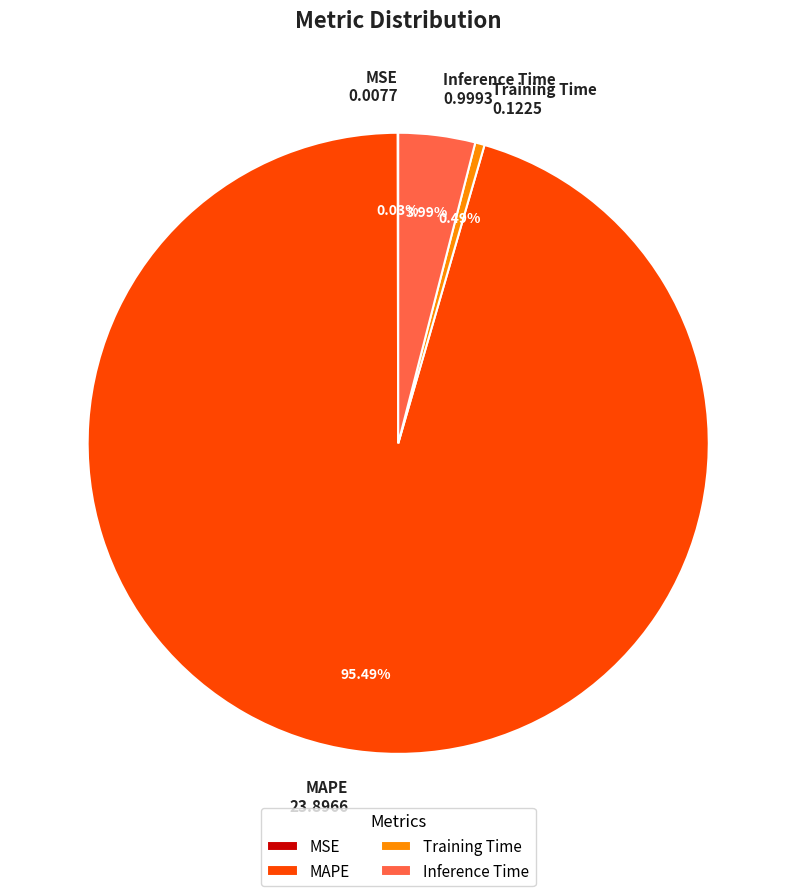

Which category has the biggest portion of the pie?

MAPE